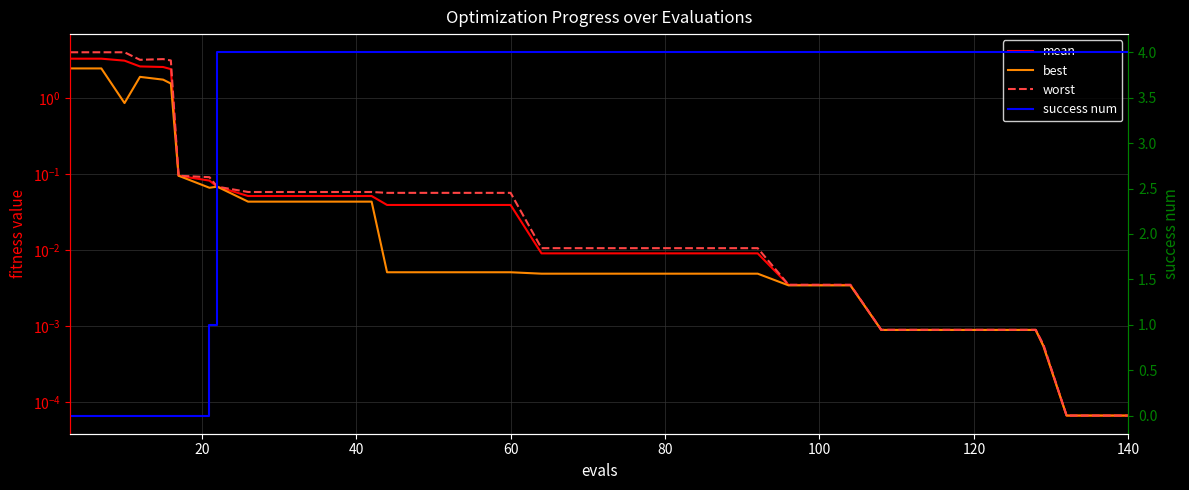

True or false: best has a value of 0.0 at 29.

False